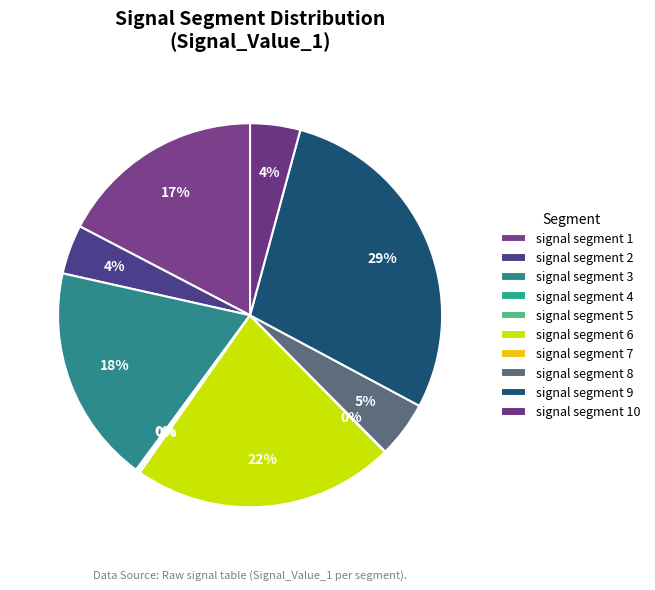

Rank the categories by value from highest to lowest.

signal segment 9, signal segment 6, signal segment 3, signal segment 1, signal segment 8, signal segment 10, signal segment 2, signal segment 5, signal segment 4, signal segment 7